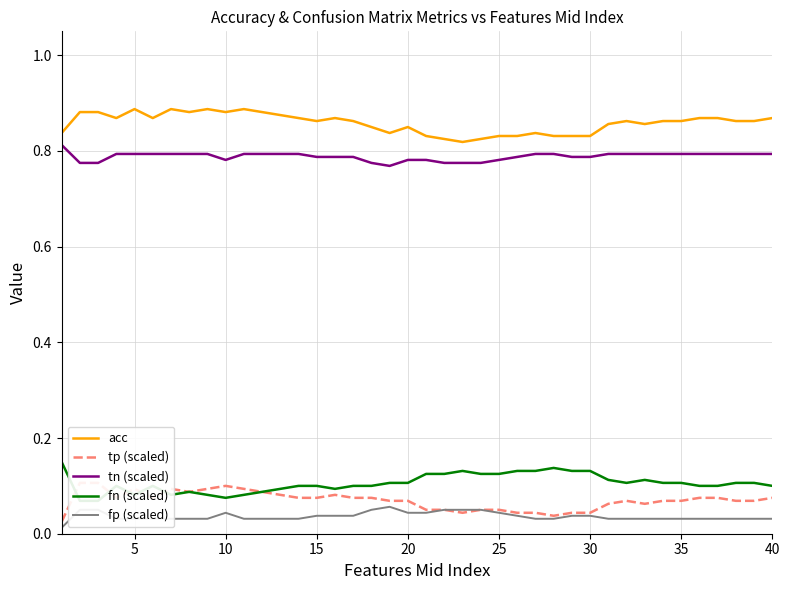

True or false: fp (scaled) and tn (scaled) cross at least once.

False